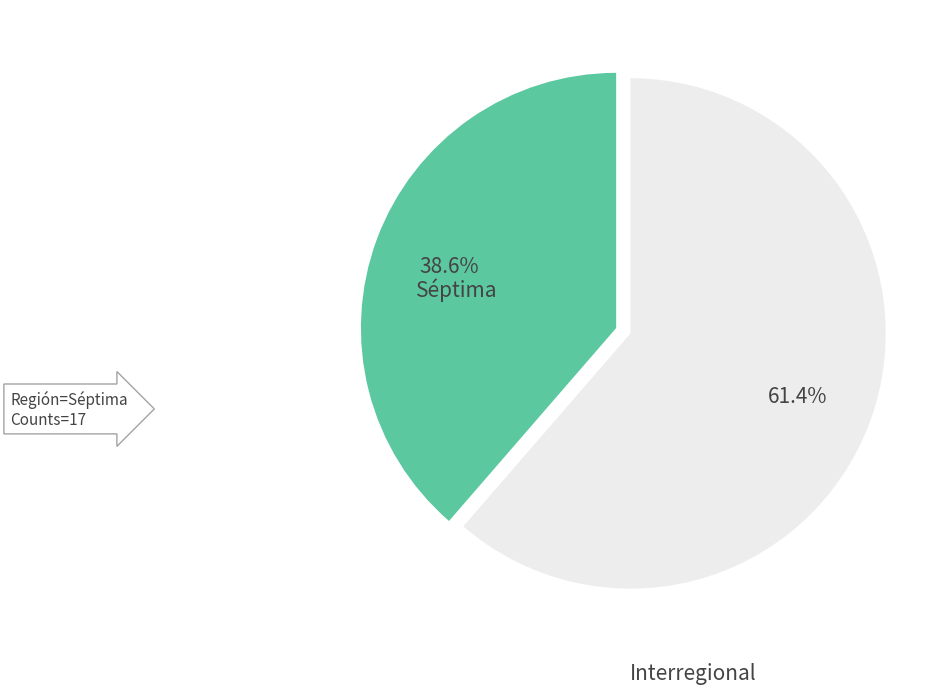

Does any single category account for the majority?

Yes